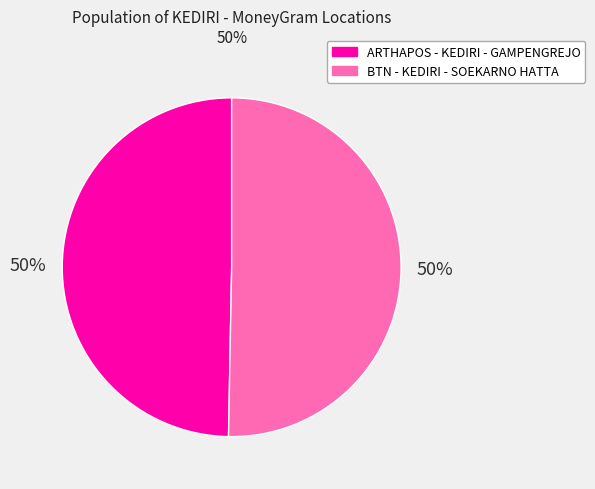

To the nearest percent, what is the average slice percentage?

50%